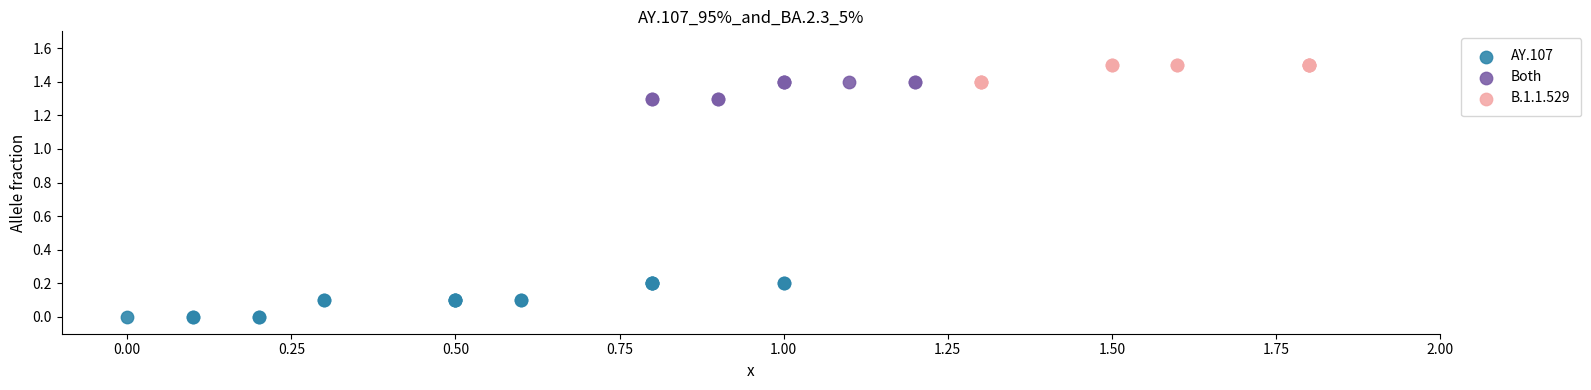

Which series reaches the minimum Y coordinate?

AY.107